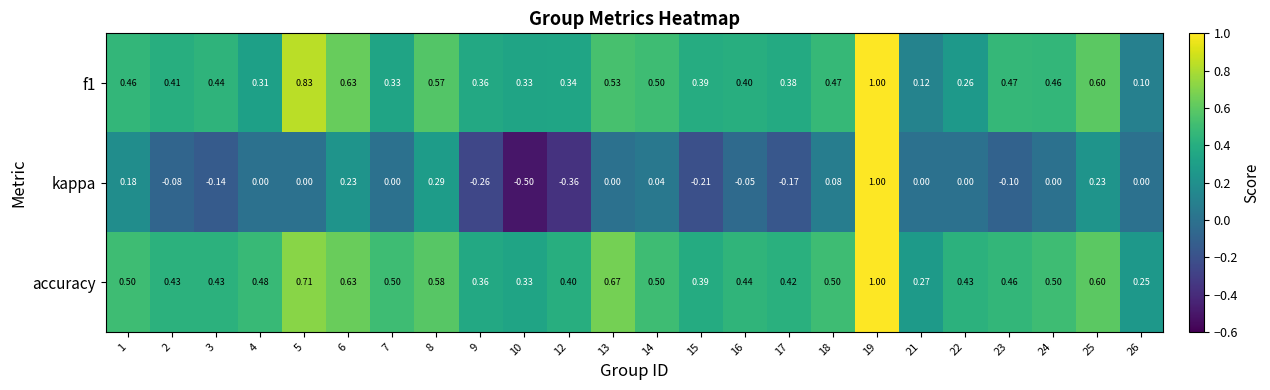

Is the value of accuracy at 1 greater than the value of kappa at 5?

Yes